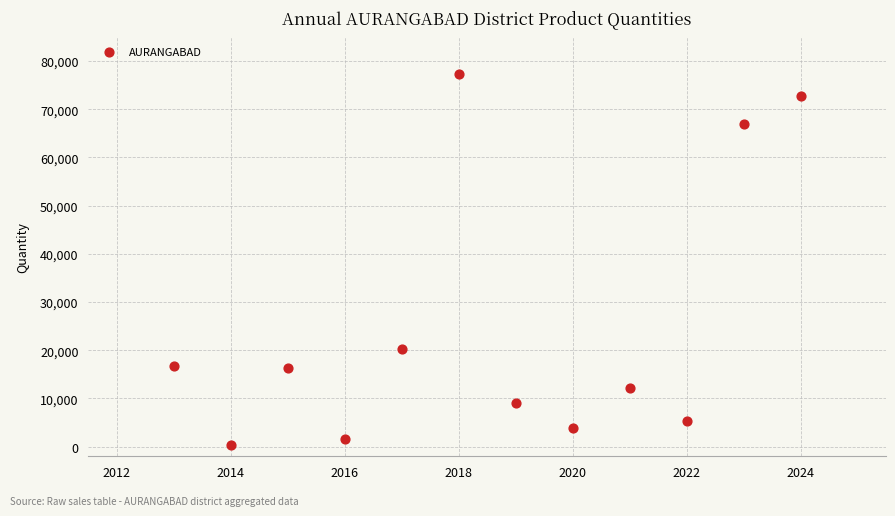

What Y value in the scatter plot is closest to 38801?

20343